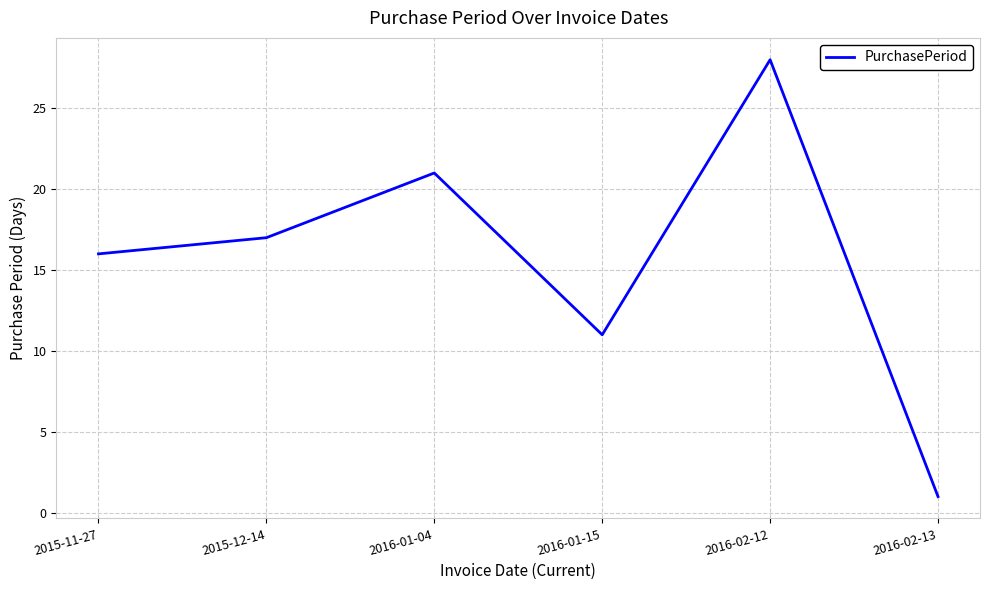

The value at 2016-02-12 is 28. True or false?

True